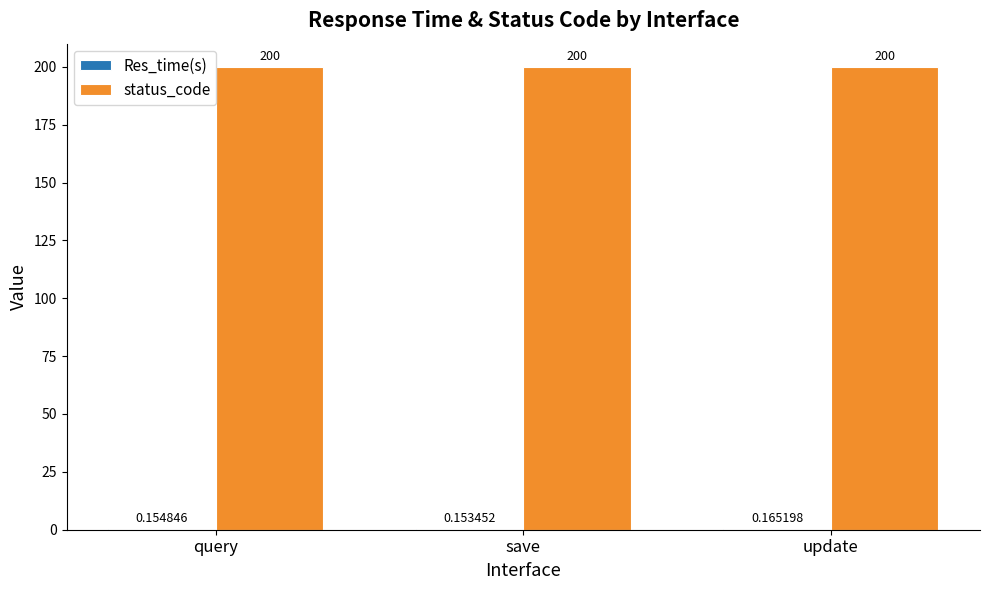

Which series has the largest total across all categories?

status_code